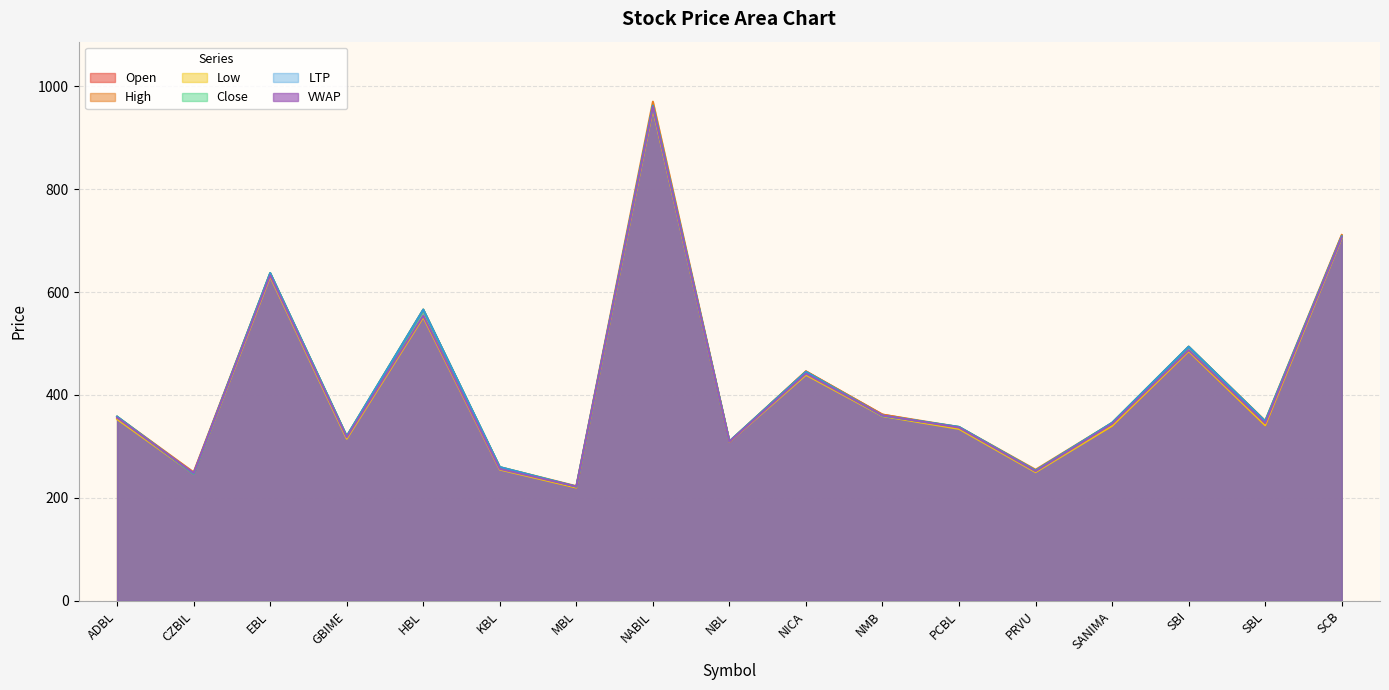

True or false: Low and VWAP intersect in this chart.

False